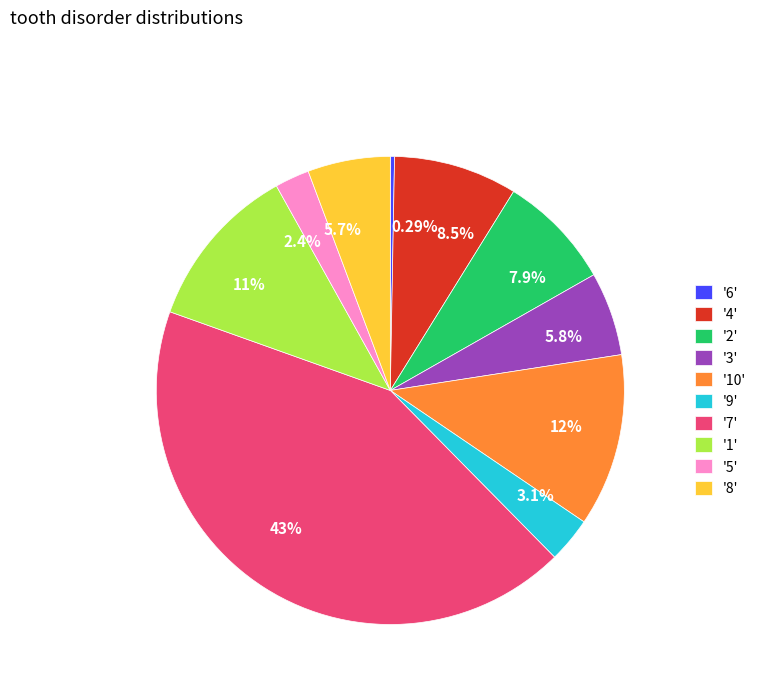

Does any single category account for the majority?

No